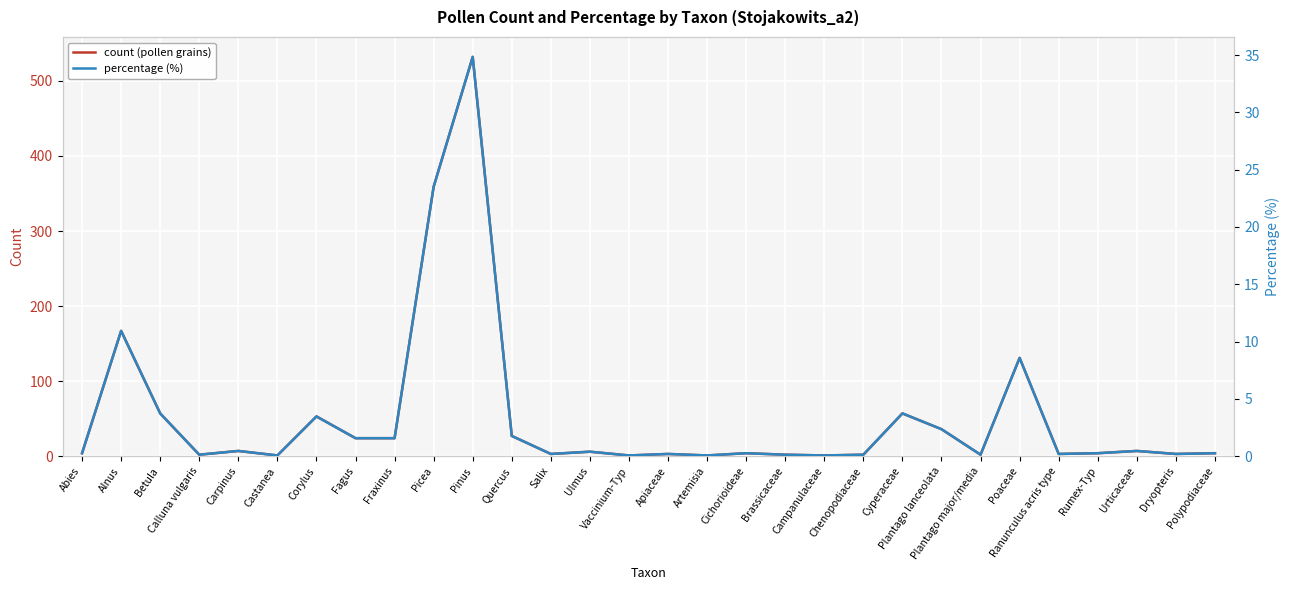

Rank the series by their maximum value, from lowest to highest.

percentage (%), count (pollen grains)